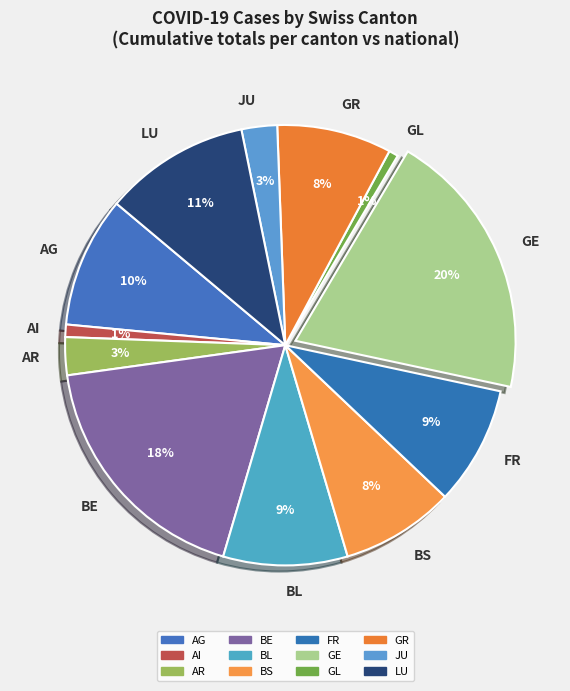

Combined, do AR and JU account for over 50%?

No